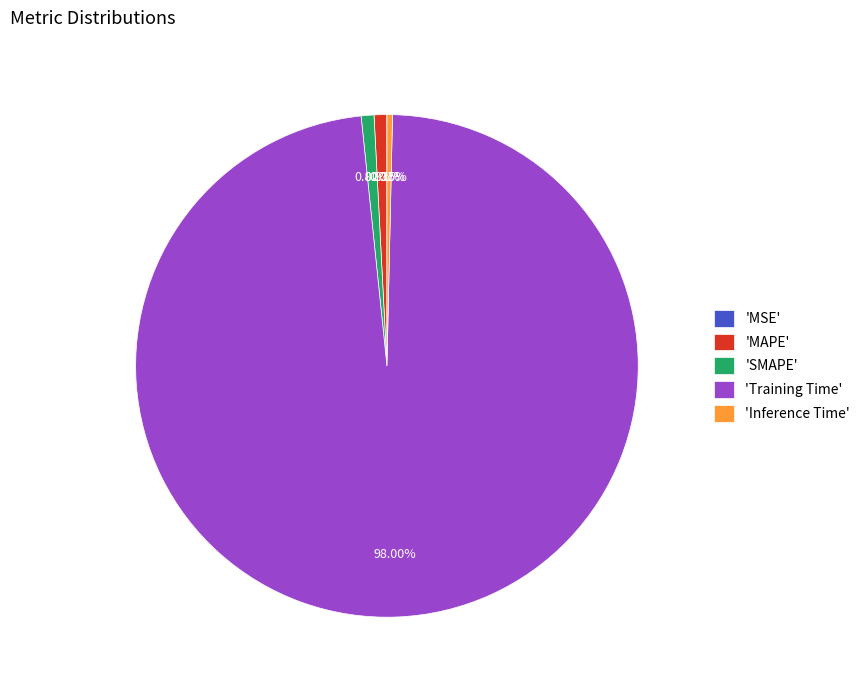

What is the largest slice in the pie chart?

'Training Time'